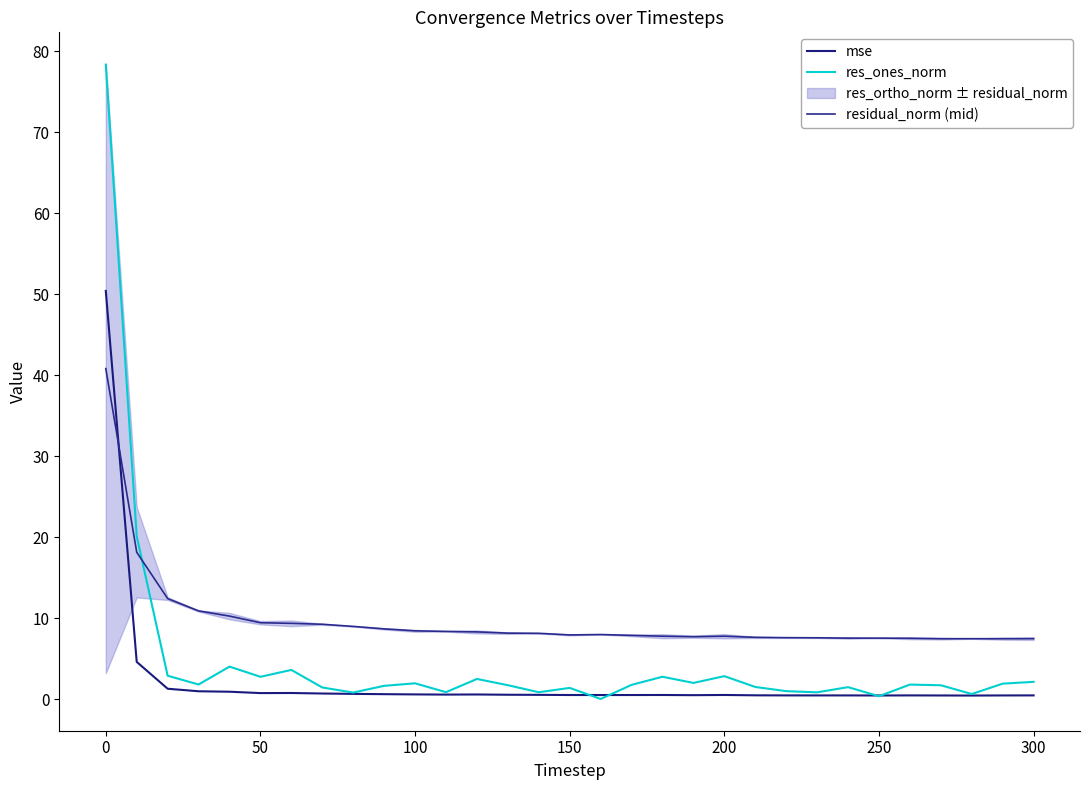

Reading left to right, list all the values displayed in this chart.

mse: 50.4	4.6	1.3	1.0	0.9	0.8	0.8	0.7	0.7	0.6	0.6	0.6	0.6	0.6	0.5	0.5	0.5	0.5	0.5	0.5	0.5	0.5	0.5	0.5	0.5	0.5	0.5	0.5	0.5	0.5	0.5
res_ones_norm: 78.4	20.1	2.9	1.8	4.0	2.8	3.6	1.5	0.8	1.7	2.0	0.9	2.5	1.7	0.9	1.4	0.0	1.8	2.8	2.0	2.9	1.5	1.0	0.9	1.5	0.4	1.8	1.7	0.6	1.9	2.2
residual_norm (mid): 40.8	18.2	12.4	10.9	10.3	9.5	9.4	9.3	9.0	8.7	8.5	8.4	8.3	8.2	8.1	7.9	8.0	7.9	7.8	7.7	7.8	7.6	7.6	7.6	7.6	7.6	7.5	7.5	7.5	7.5	7.5